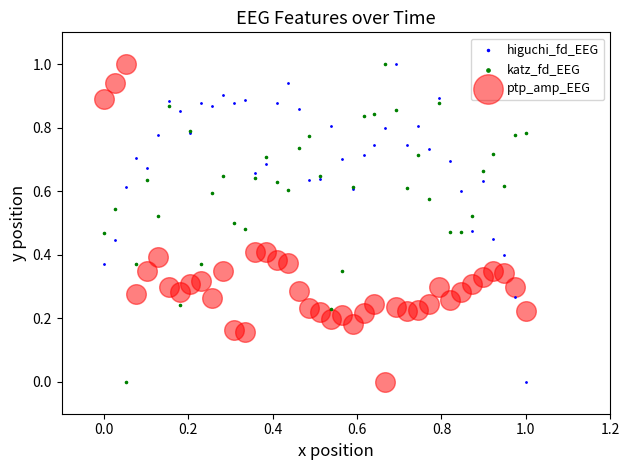

What is the X range (max minus min) for the scatter plot?

1.0